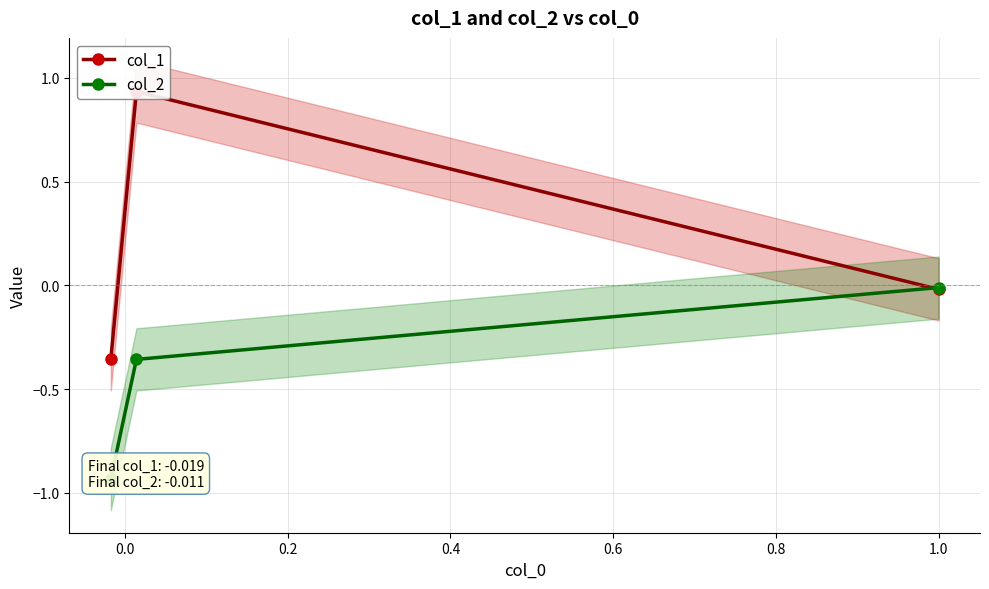

The value of col_2 at −0.2 is -1.4. True or false?

False